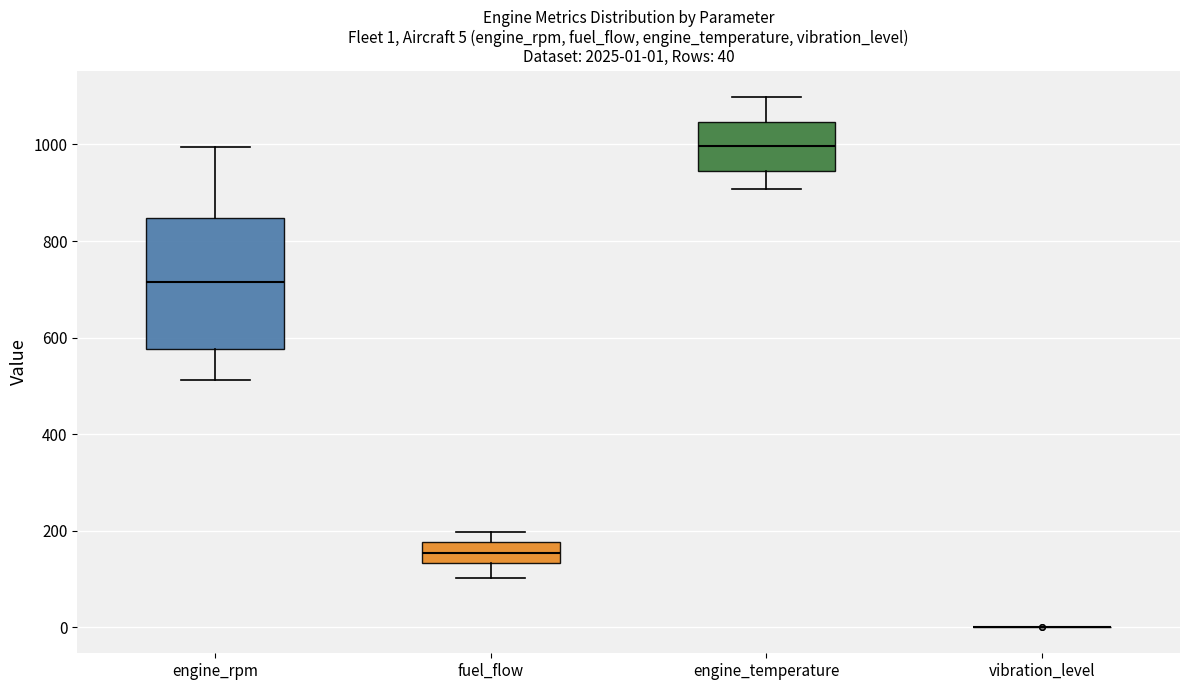

Which box is the tallest, from its lower edge to its upper edge?

engine_rpm